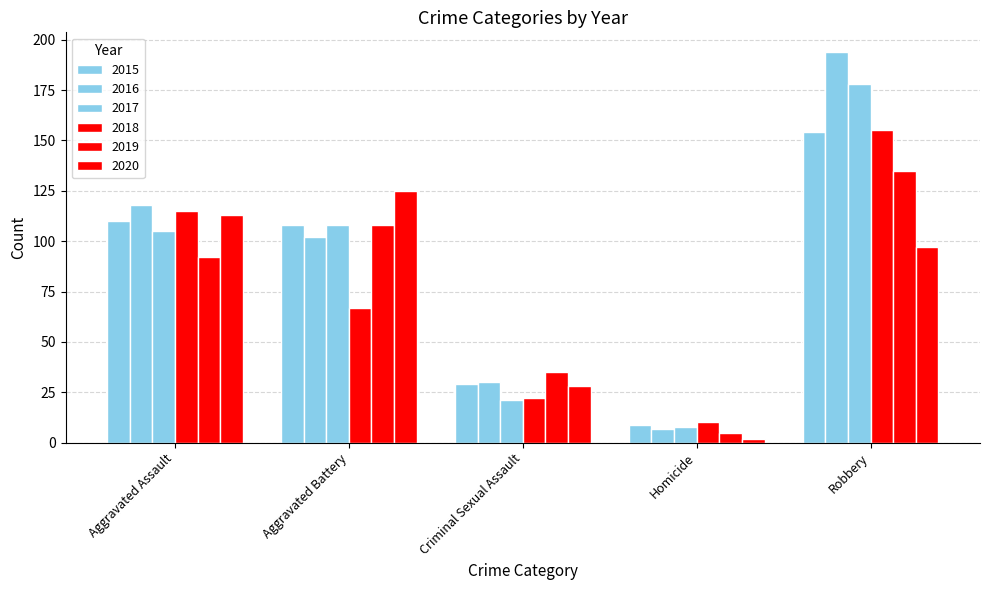

At which category is the sum across all series the highest?

Robbery